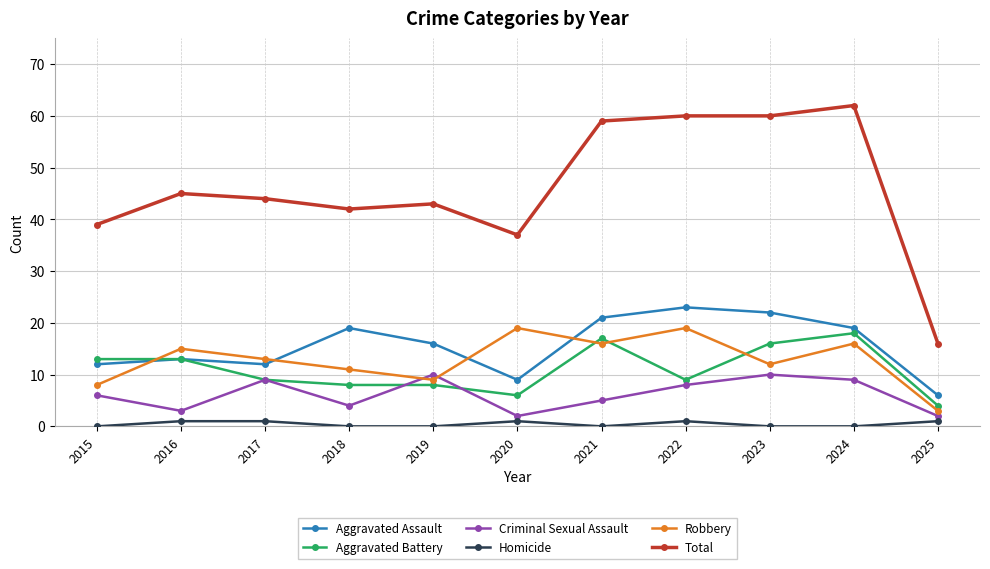

How many lines are shown in the chart?

6